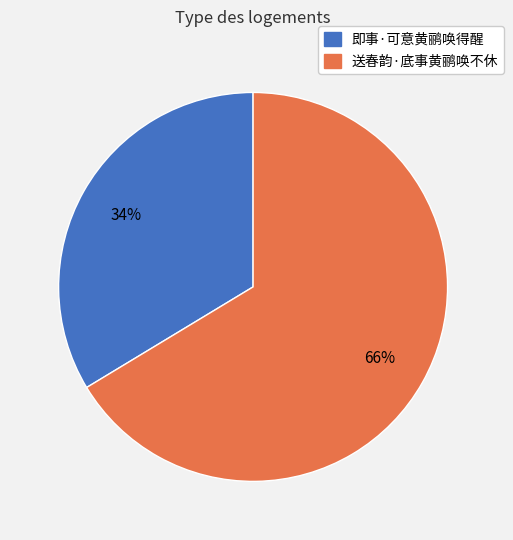

Which slice represents more than half of the pie?

送春韵·底事黄鹂唤不休